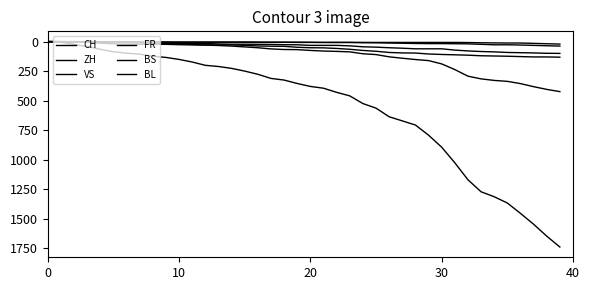

Does the chart display data point markers on the line(s)?

No